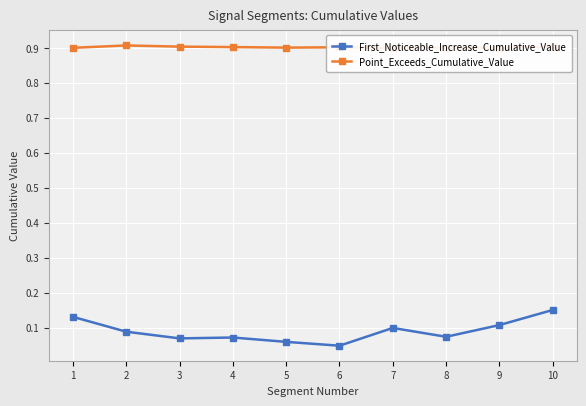

Which has a higher value, 7 or 2?

7